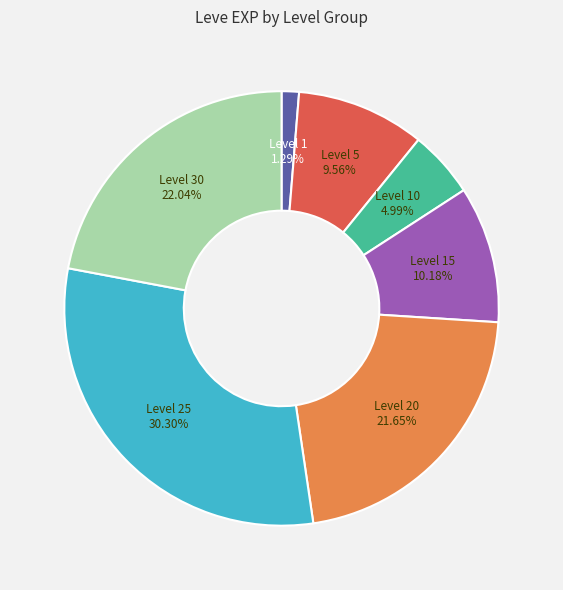

What percentage is the Level 5 slice, to the nearest percent?

10%